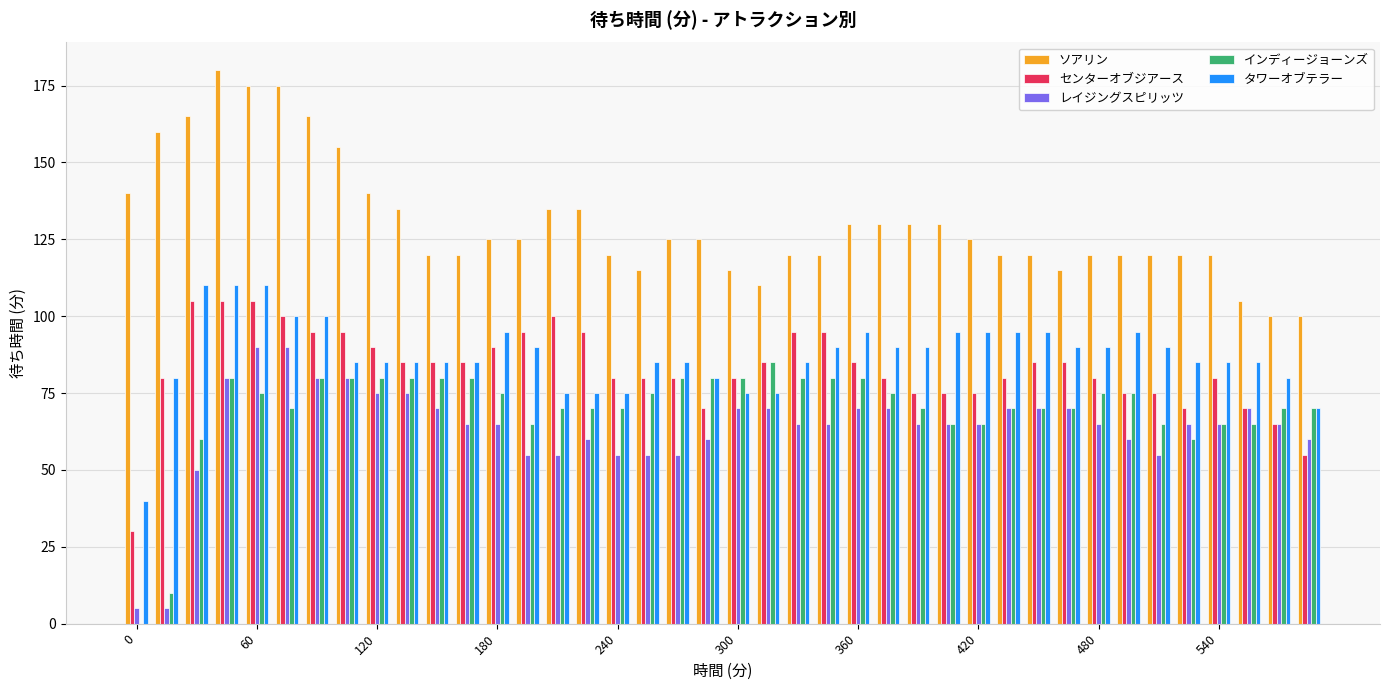

What is the sum of all ソアリン values?

5205